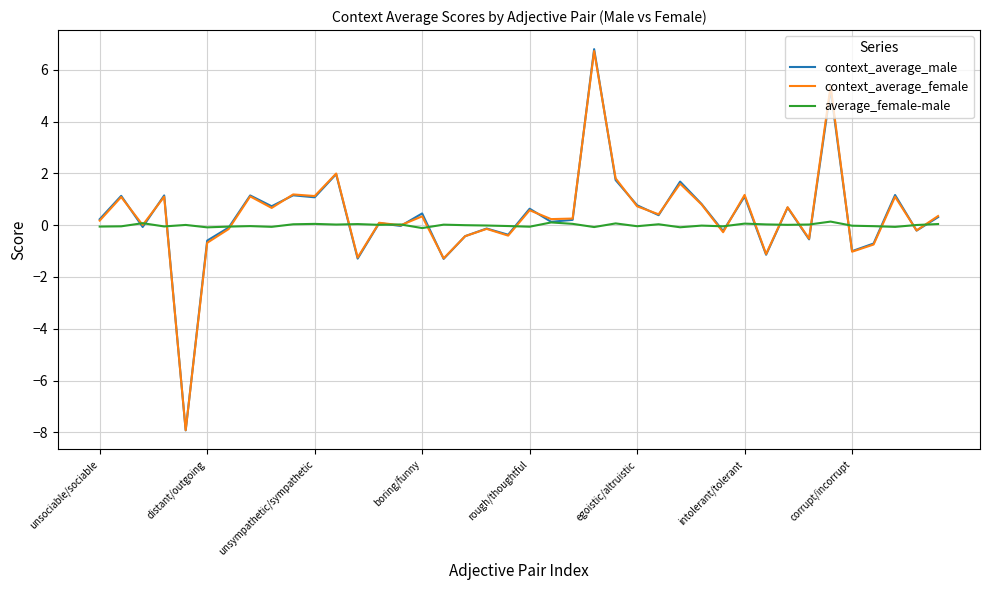

What is the maximum value for average_female-male?

0.1